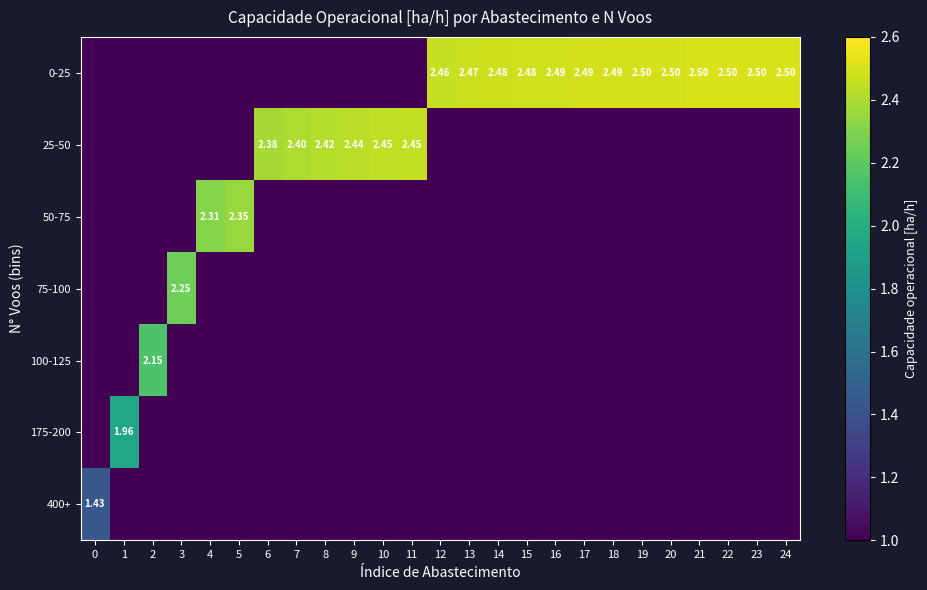

Reading left to right, what are all the values shown in this chart?

row_0: 0.0	0.0	0.0	0.0	0.0	0.0	0.0	0.0	0.0	0.0	0.0	0.0	2.5	2.5	2.5	2.5	2.5	2.5	2.5	2.5	2.5	2.5	2.5	2.5	2.5
row_1: 0.0	0.0	0.0	0.0	0.0	0.0	2.4	2.4	2.4	2.4	2.4	2.5	0.0	0.0	0.0	0.0	0.0	0.0	0.0	0.0	0.0	0.0	0.0	0.0	0.0
row_2: 0.0	0.0	0.0	0.0	2.3	2.4	0.0	0.0	0.0	0.0	0.0	0.0	0.0	0.0	0.0	0.0	0.0	0.0	0.0	0.0	0.0	0.0	0.0	0.0	0.0
row_3: 0.0	0.0	0.0	2.2	0.0	0.0	0.0	0.0	0.0	0.0	0.0	0.0	0.0	0.0	0.0	0.0	0.0	0.0	0.0	0.0	0.0	0.0	0.0	0.0	0.0
row_4: 0.0	0.0	2.2	0.0	0.0	0.0	0.0	0.0	0.0	0.0	0.0	0.0	0.0	0.0	0.0	0.0	0.0	0.0	0.0	0.0	0.0	0.0	0.0	0.0	0.0
row_5: 0.0	2.0	0.0	0.0	0.0	0.0	0.0	0.0	0.0	0.0	0.0	0.0	0.0	0.0	0.0	0.0	0.0	0.0	0.0	0.0	0.0	0.0	0.0	0.0	0.0
row_6: 1.4	0.0	0.0	0.0	0.0	0.0	0.0	0.0	0.0	0.0	0.0	0.0	0.0	0.0	0.0	0.0	0.0	0.0	0.0	0.0	0.0	0.0	0.0	0.0	0.0